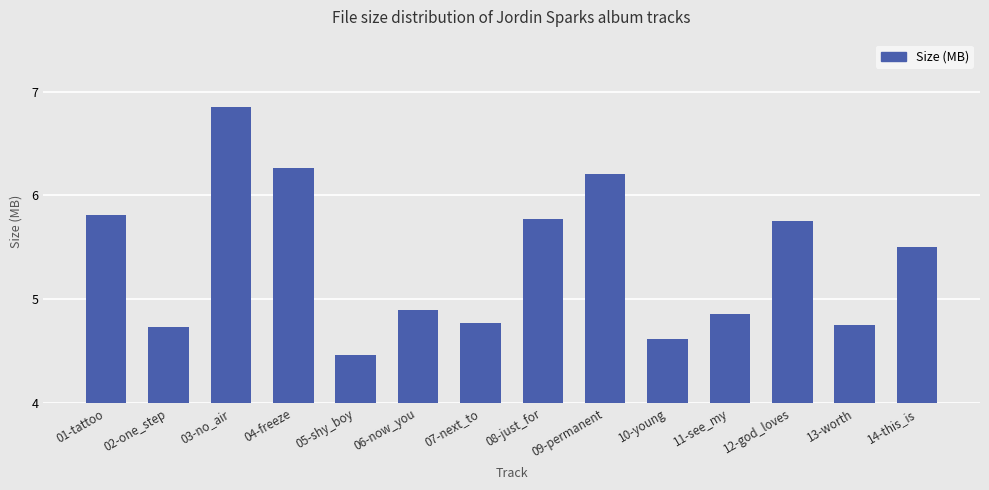

How many bars are there in total?

14